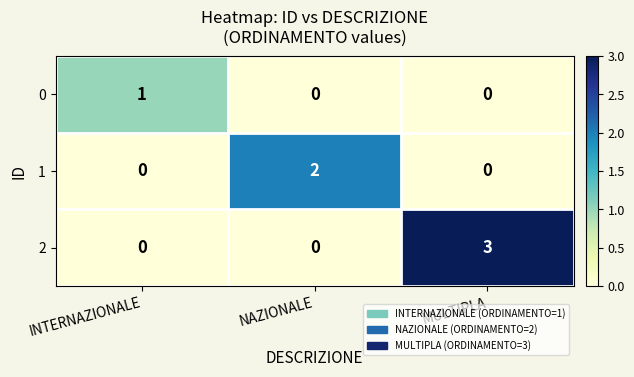

What is the total value across all series at INTERNAZIONALE?

1